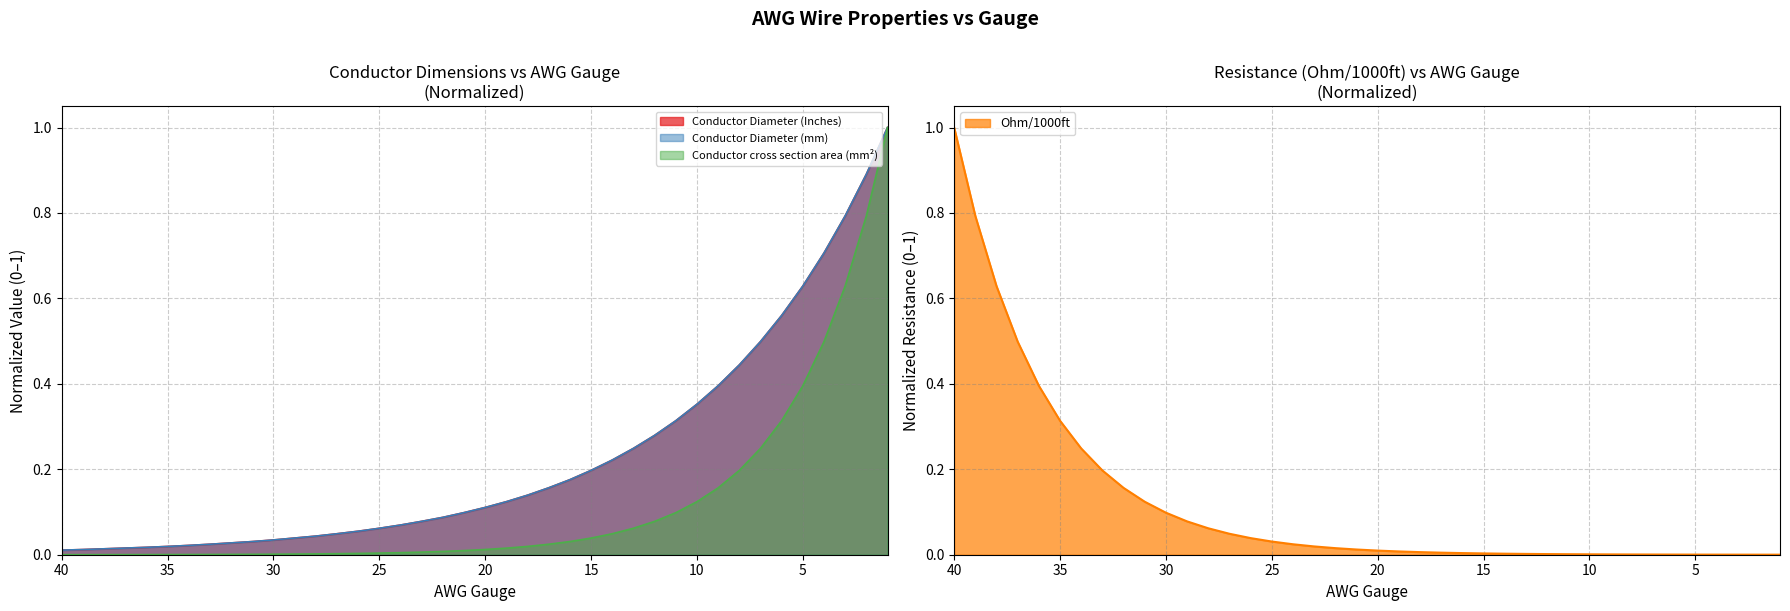

The Conductor Diameter (mm) series shows 0.1 at 23. True or false?

True